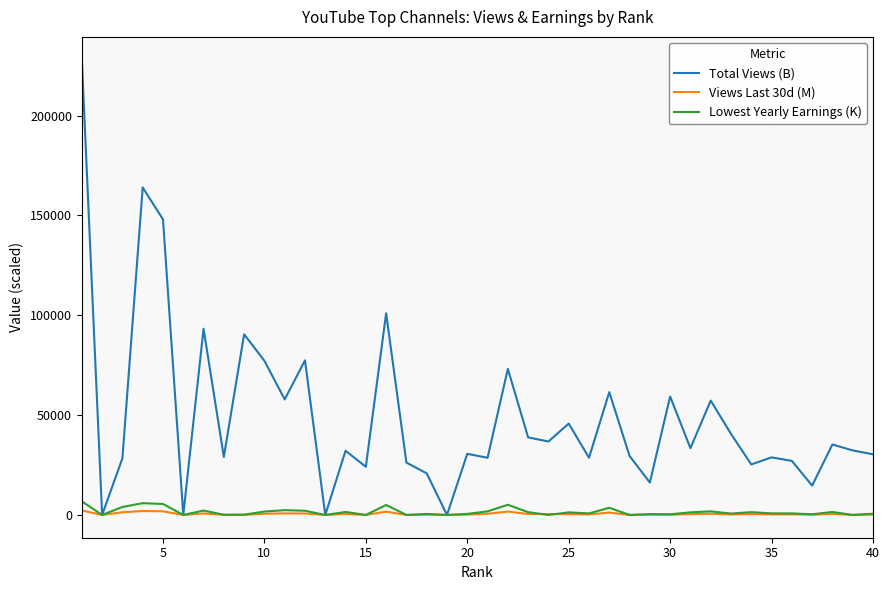

What is the greatest value displayed?

228000